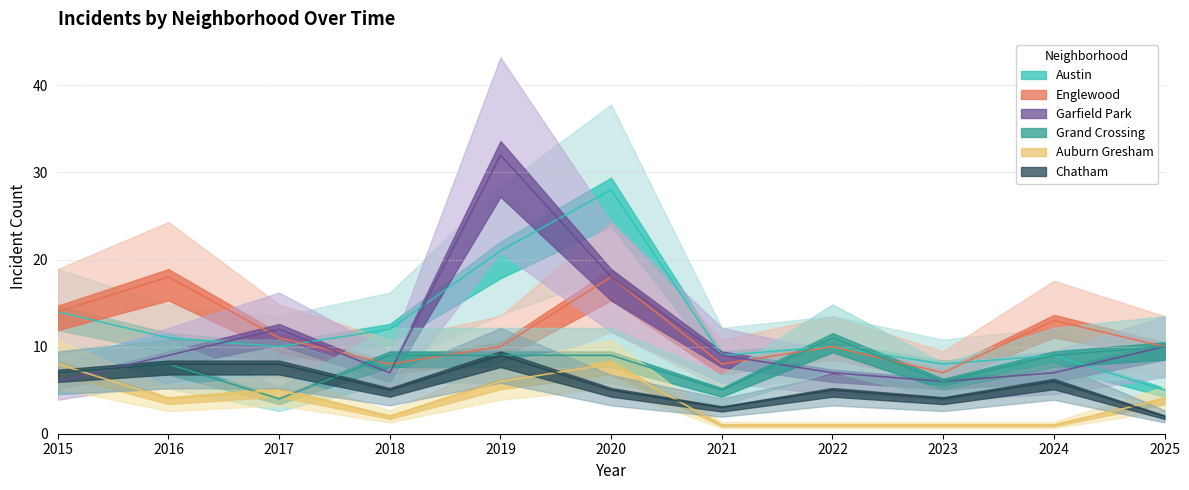

True or false: Garfield Park has a value of 19 at 2017.

False